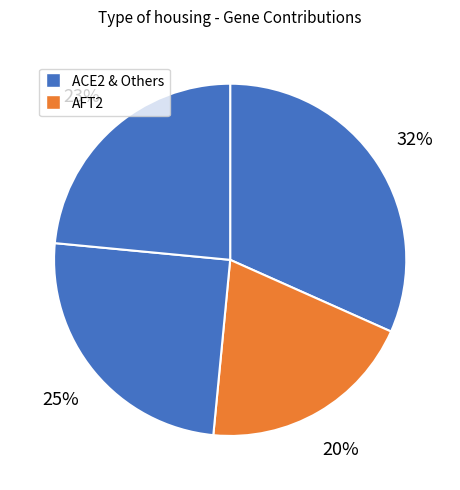

Which category has the biggest portion of the pie?

ACE2